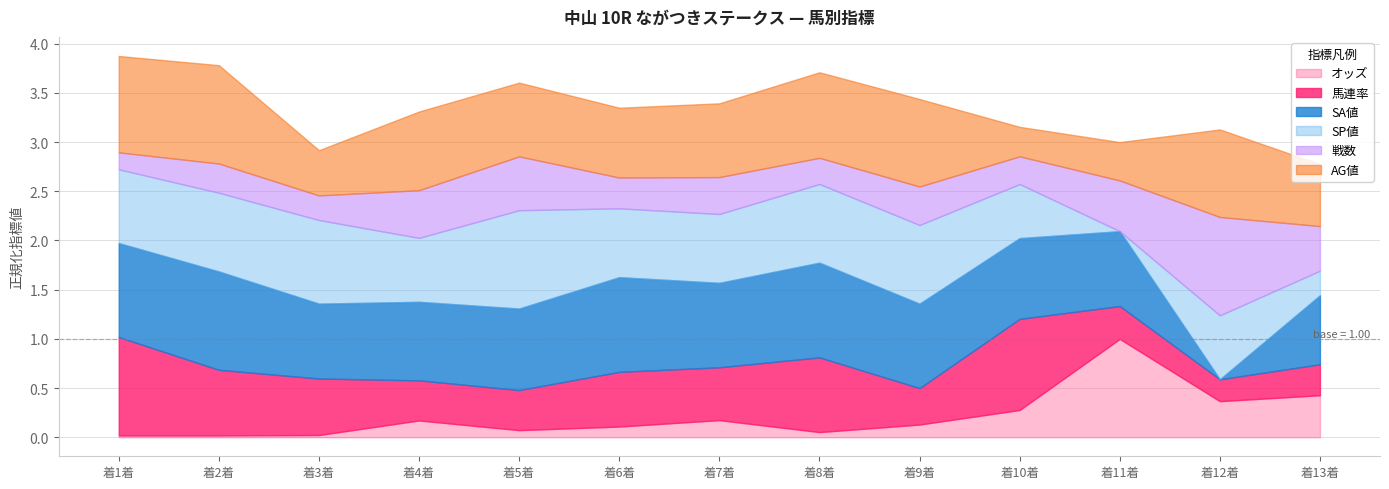

Between which two adjacent categories do SP値 and オッズ first intersect?

10 and 11